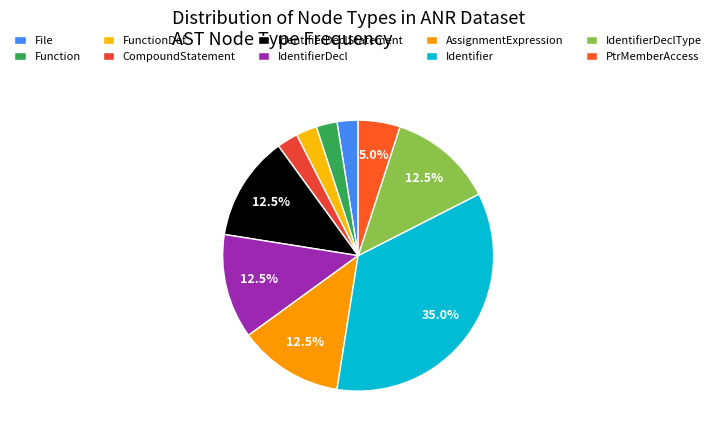

To the nearest percent, what is the difference between the IdentifierDeclType and IdentifierDeclStatement slice percentages?

0%